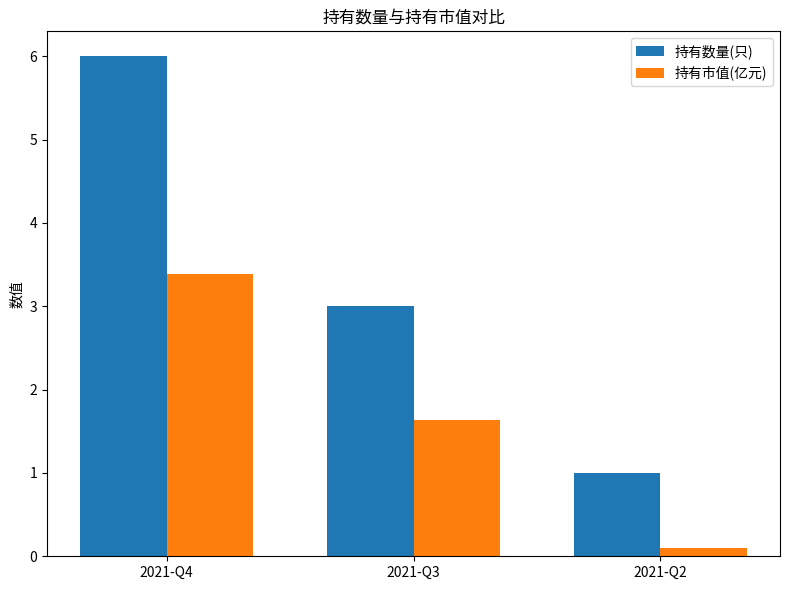

What is the greatest value displayed?

6.0